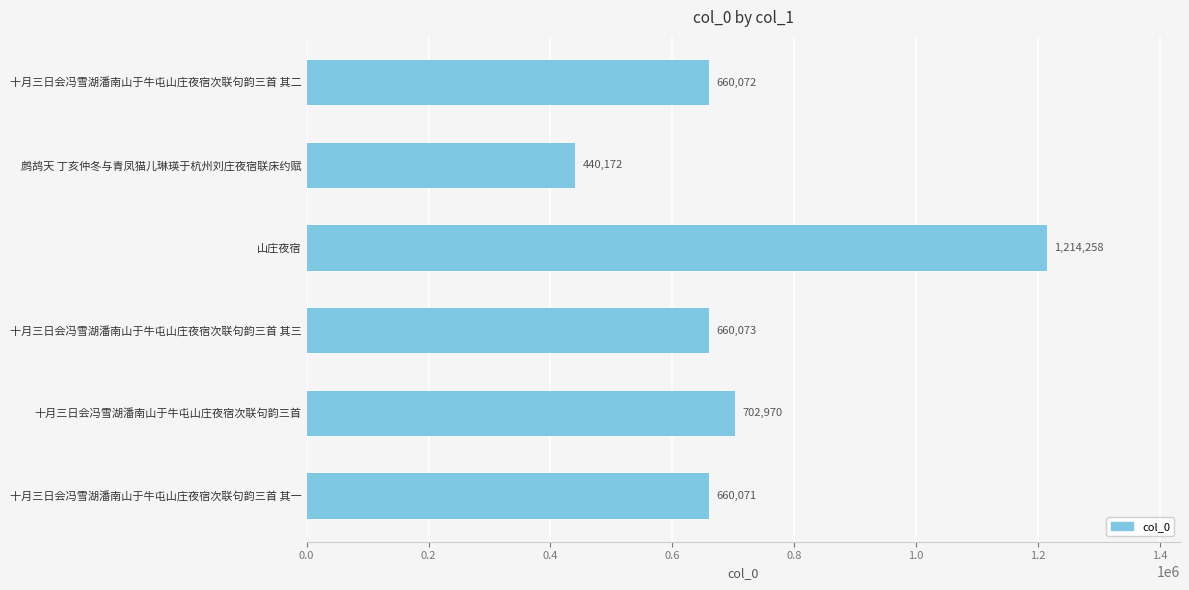

Are the bars horizontal?

Yes